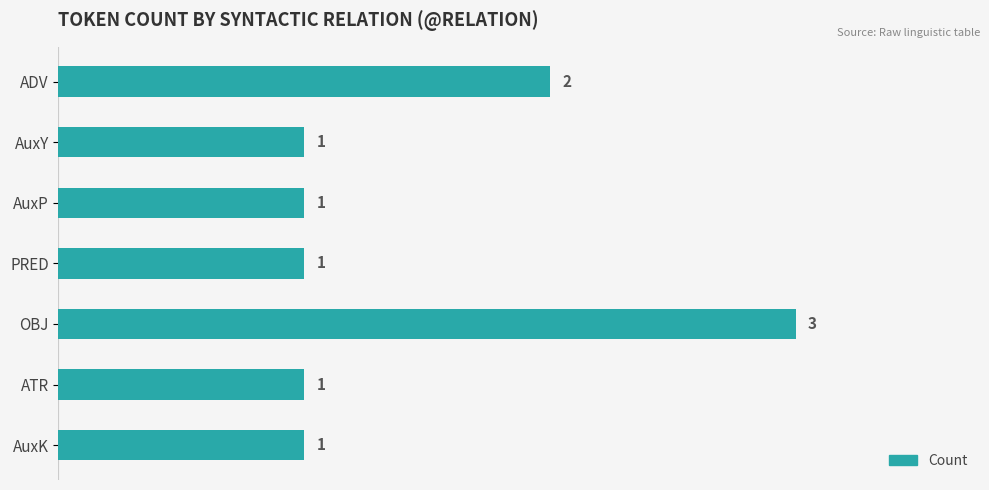

Which label corresponds to the largest value in the chart?

OBJ